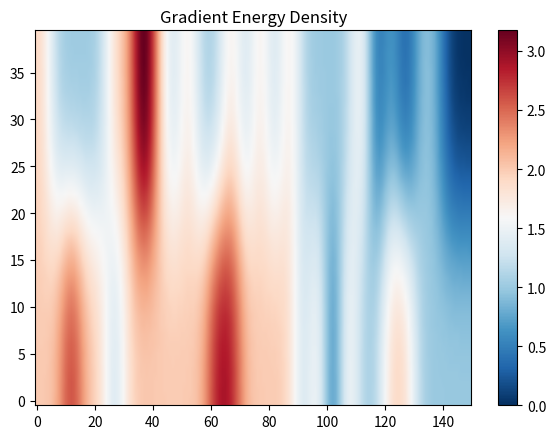

Which series has the largest total across all categories?

task_14